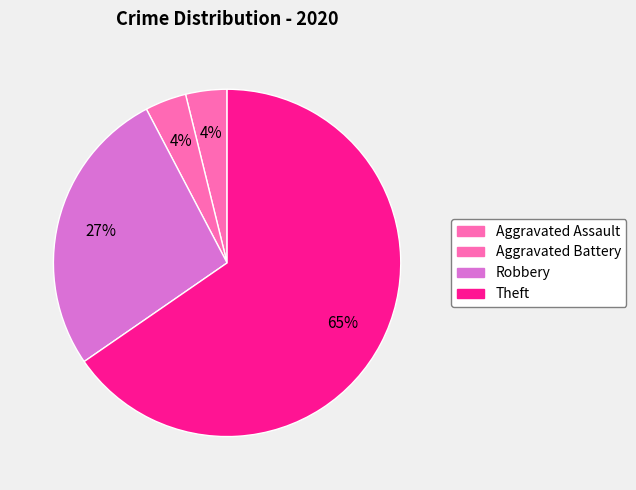

Count the number of slices in the pie.

4